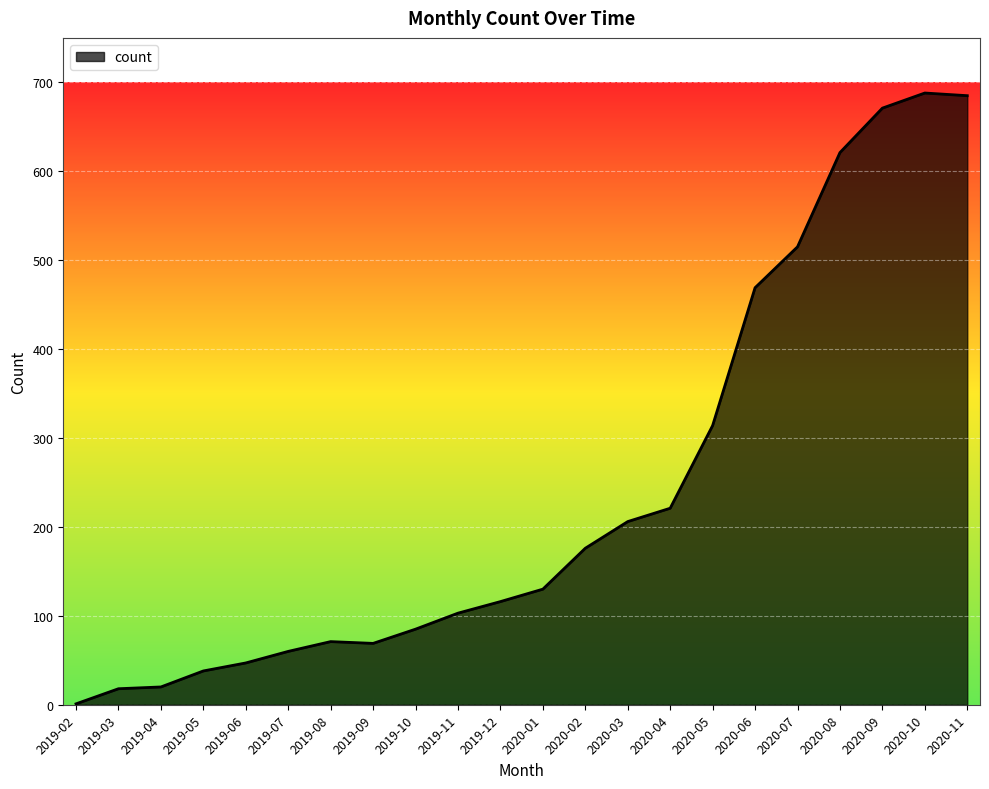

The value at 2020-05 is 200. True or false?

False